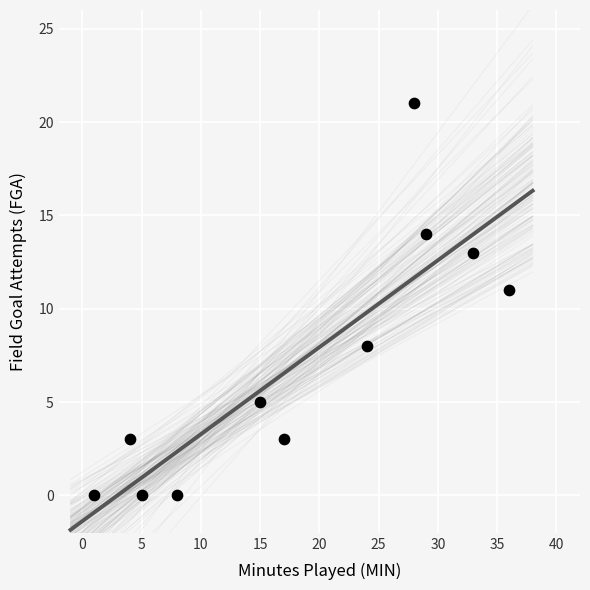

What is the range of X values (max minus min)?

35